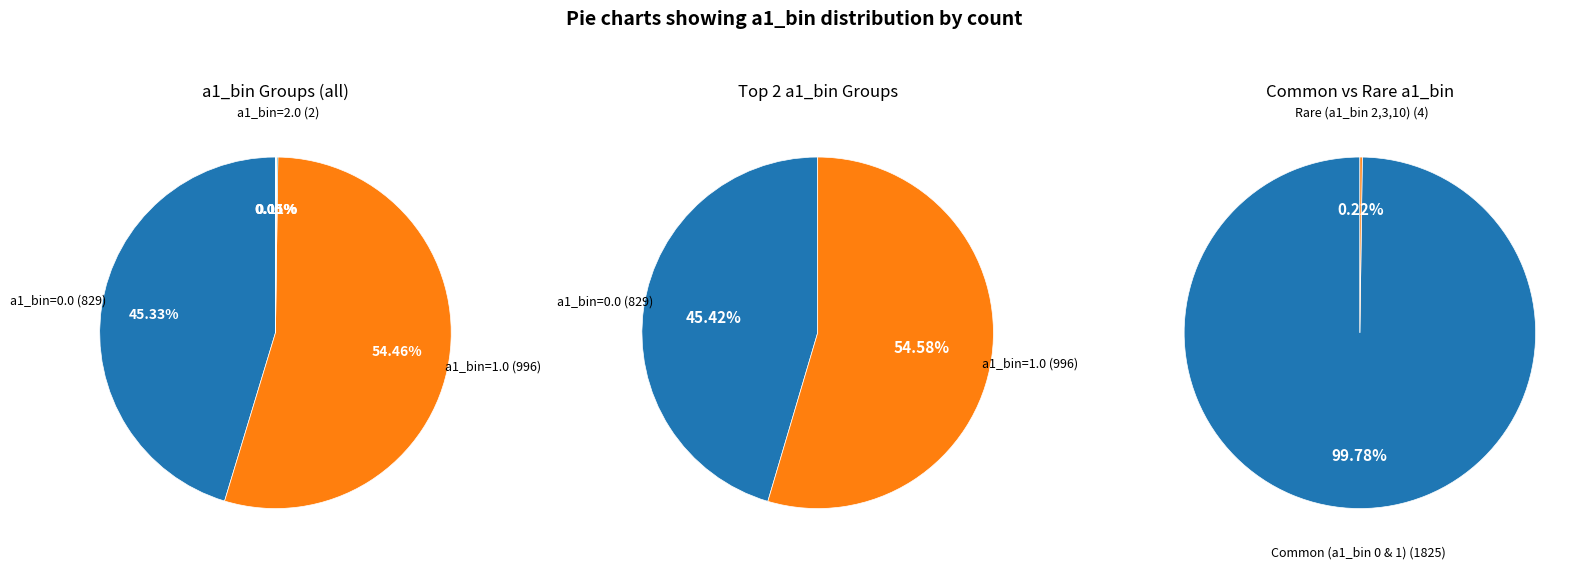

Rank the categories by value from lowest to highest.

a1_bin=3.0, a1_bin=10.0, a1_bin=2.0, a1_bin=0.0, a1_bin=1.0